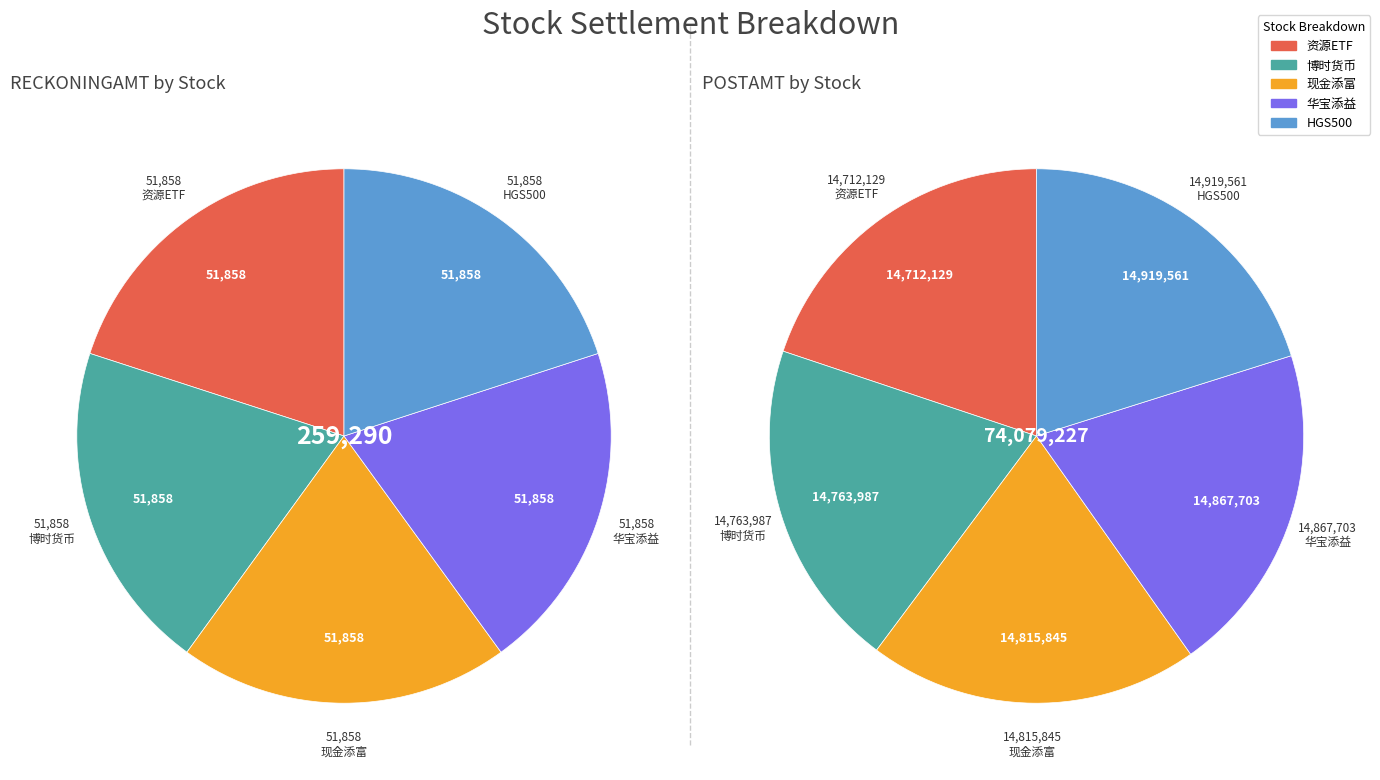

To the nearest percent, what is the combined percentage of 511980
现金添富 and 511860
博时货币?

40%